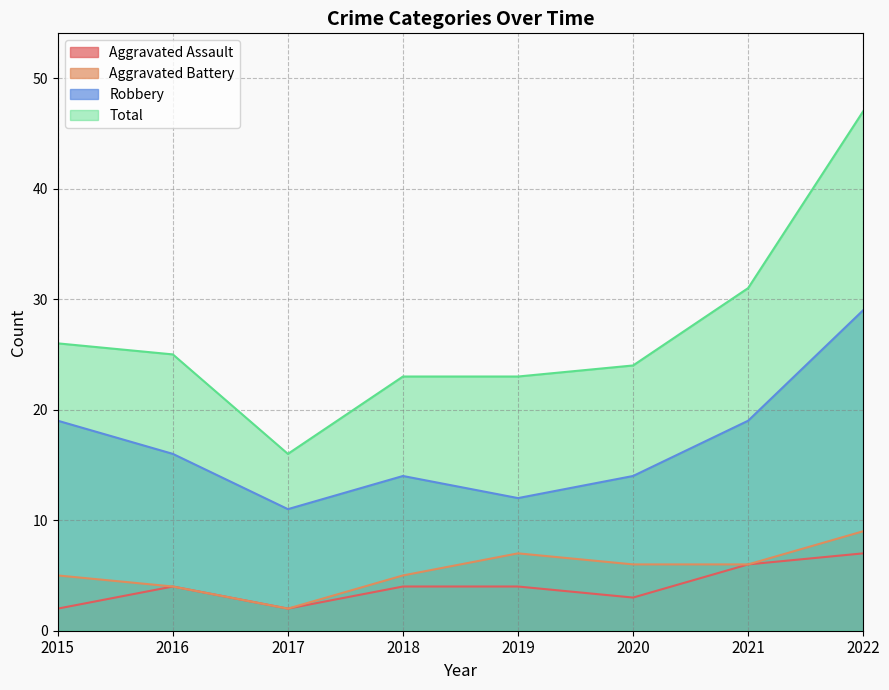

Which has a higher value, 2021 or 2015?

2021